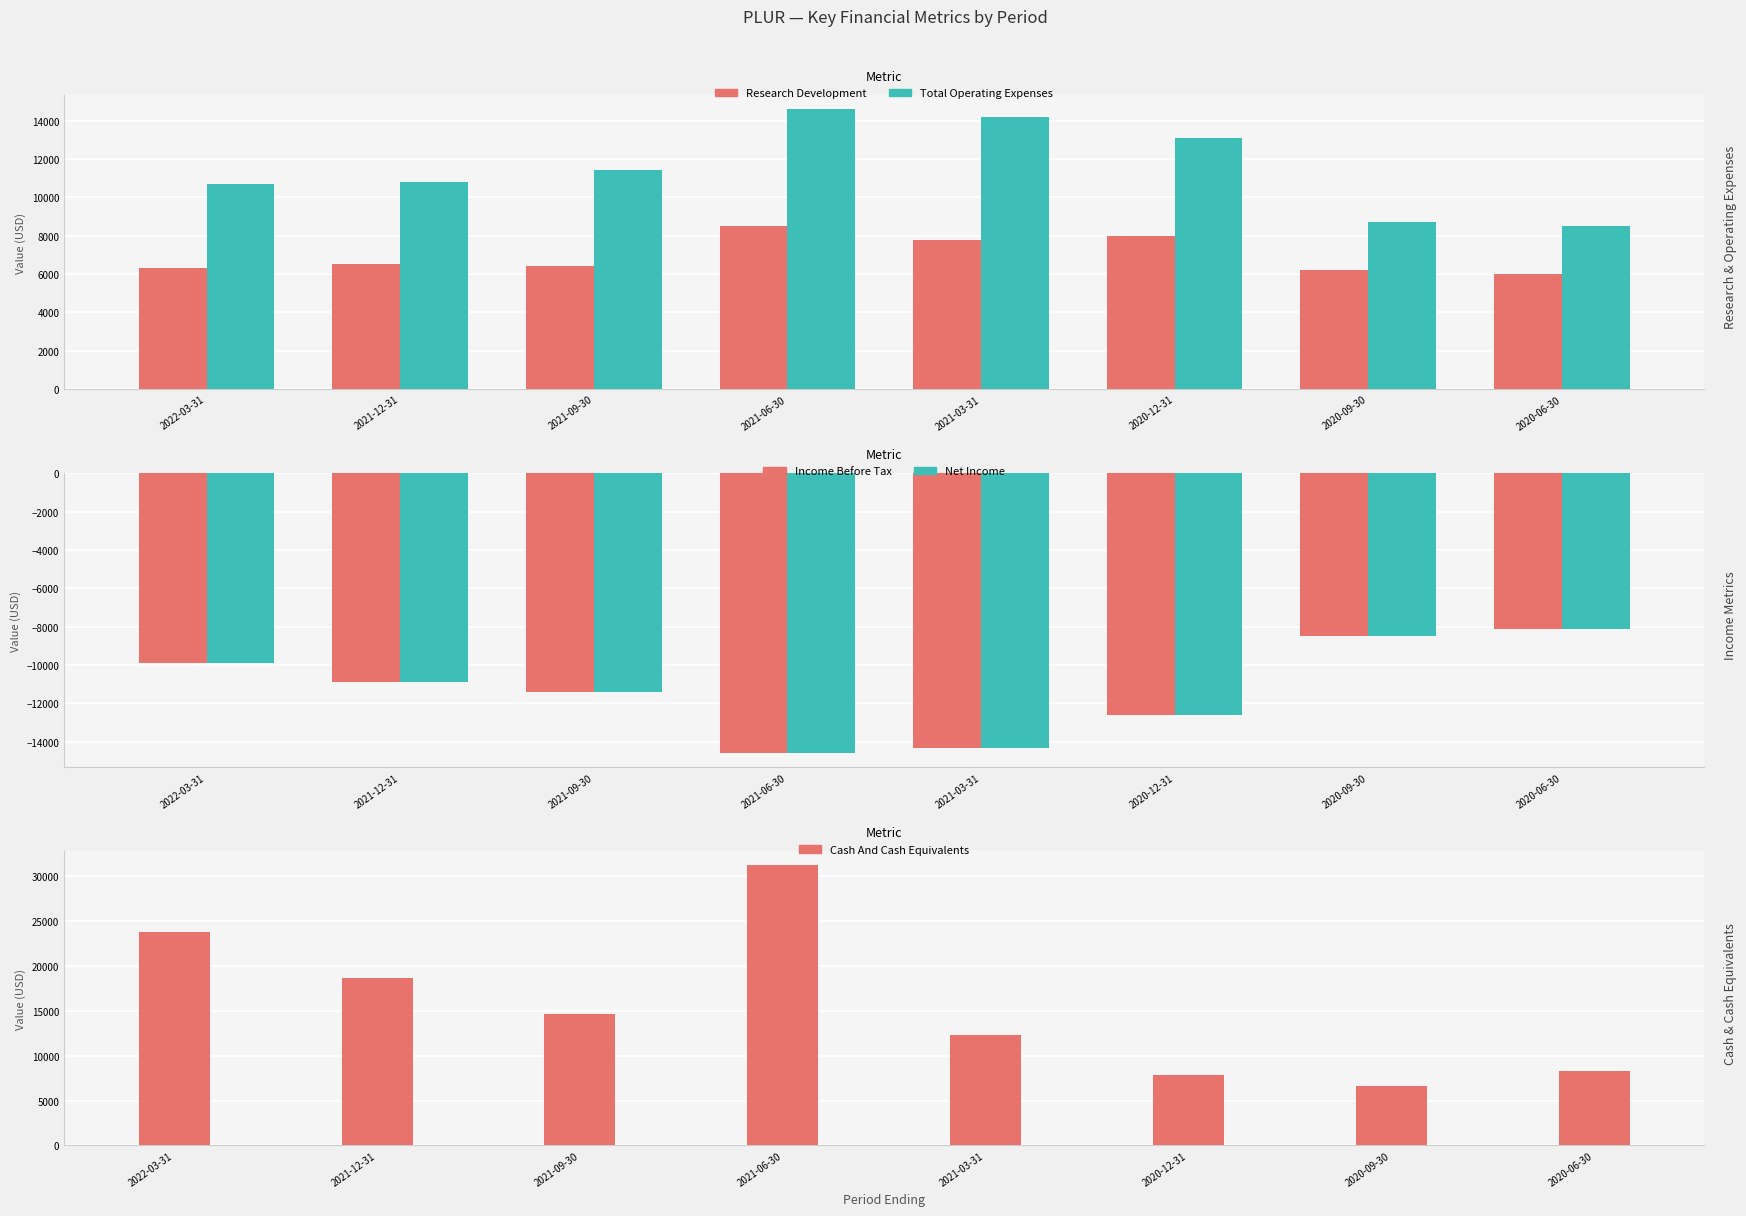

The Research Development series shows 6300 at 2022-03-31. True or false?

True